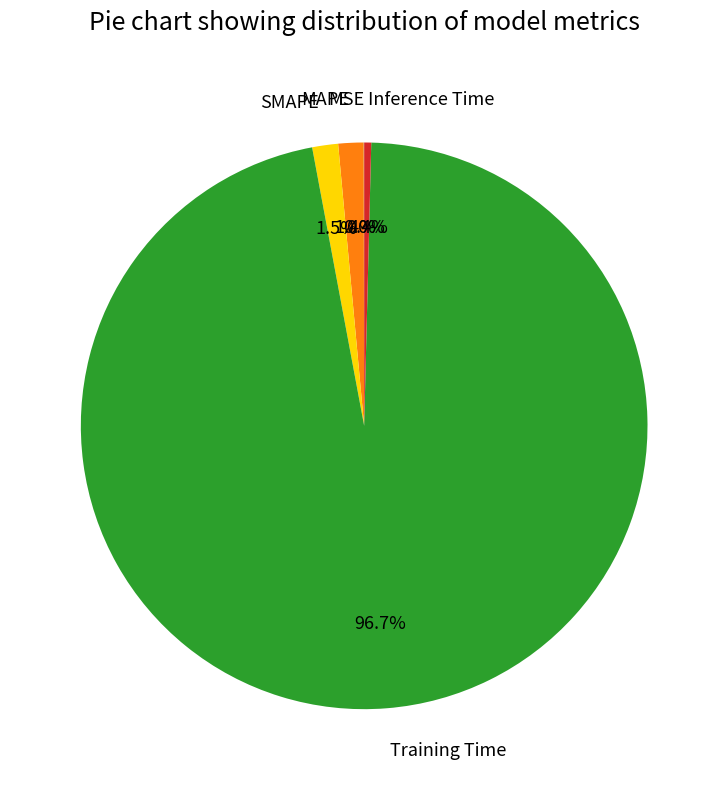

To the nearest percent, what portion does MAPE represent?

1%